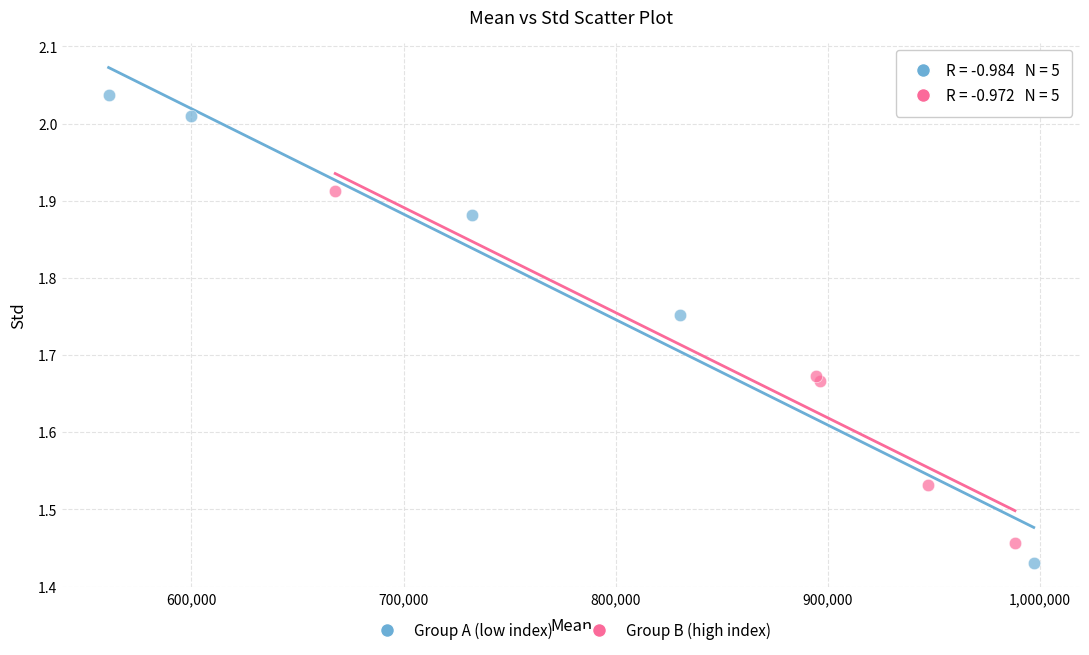

Which series contains the highest Y value?

Group A (low index)